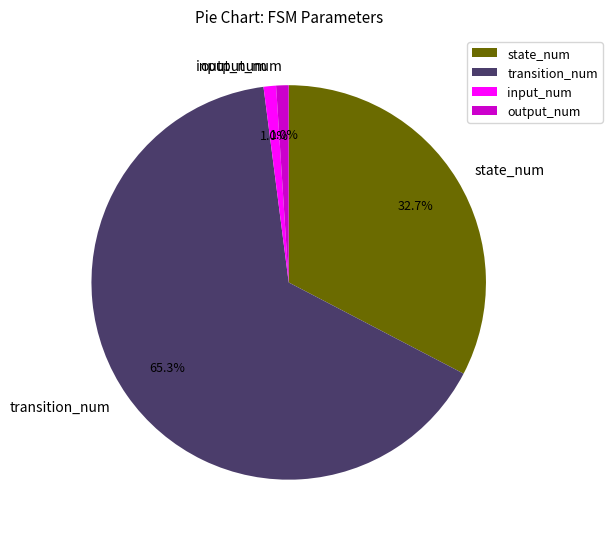

What percentage is NOT represented by transition_num?

34.7%